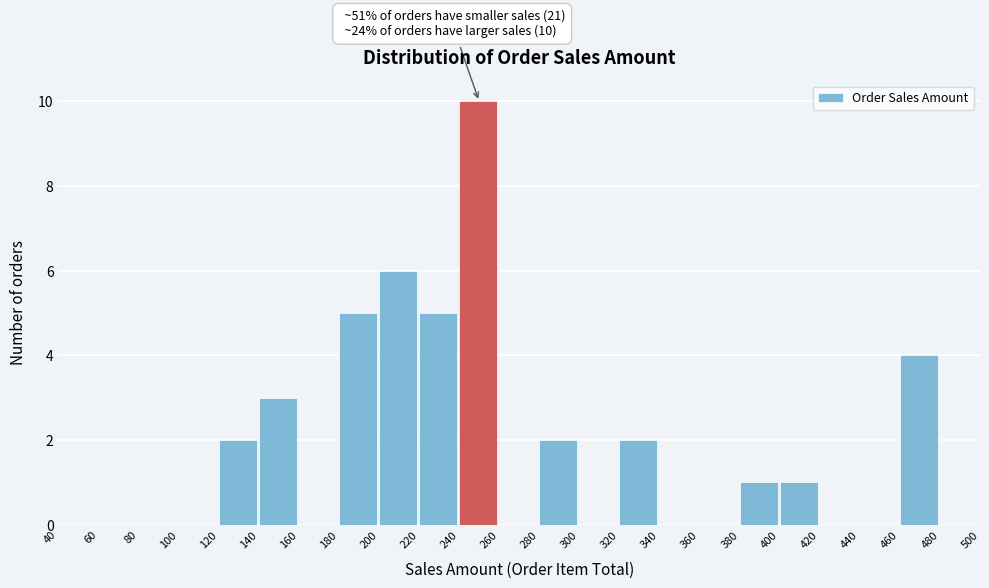

Which range on the x-axis has the tallest bar?

240 to 260